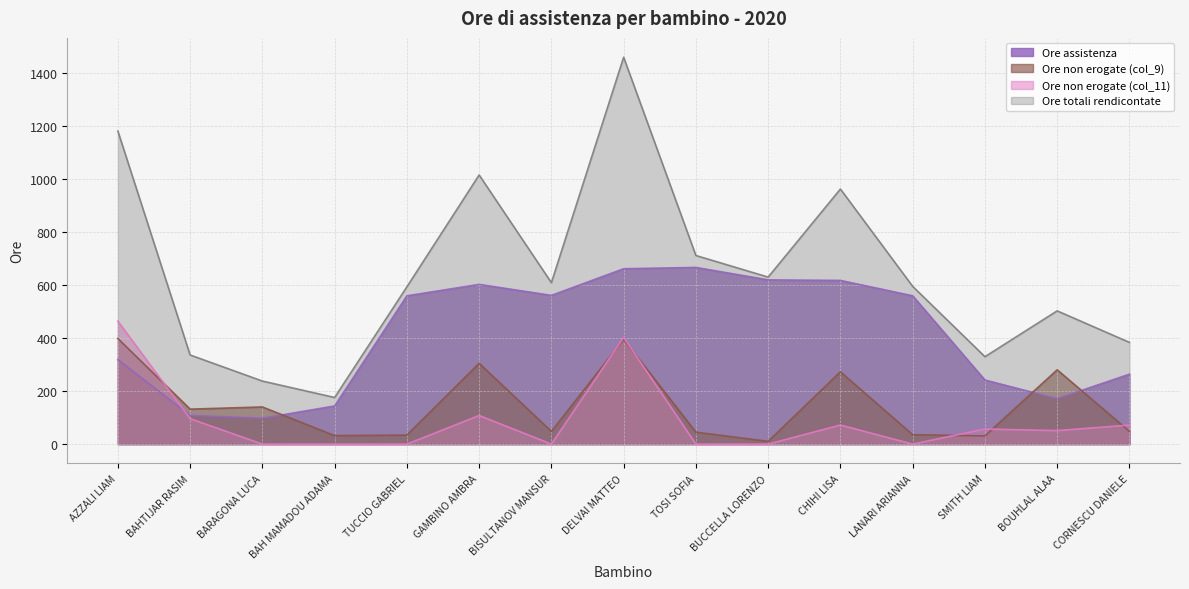

List the series in order of their peak value, highest first.

Ore totali rendicontate, Ore assistenza, Ore non erogate (col_11), Ore non erogate (col_9)